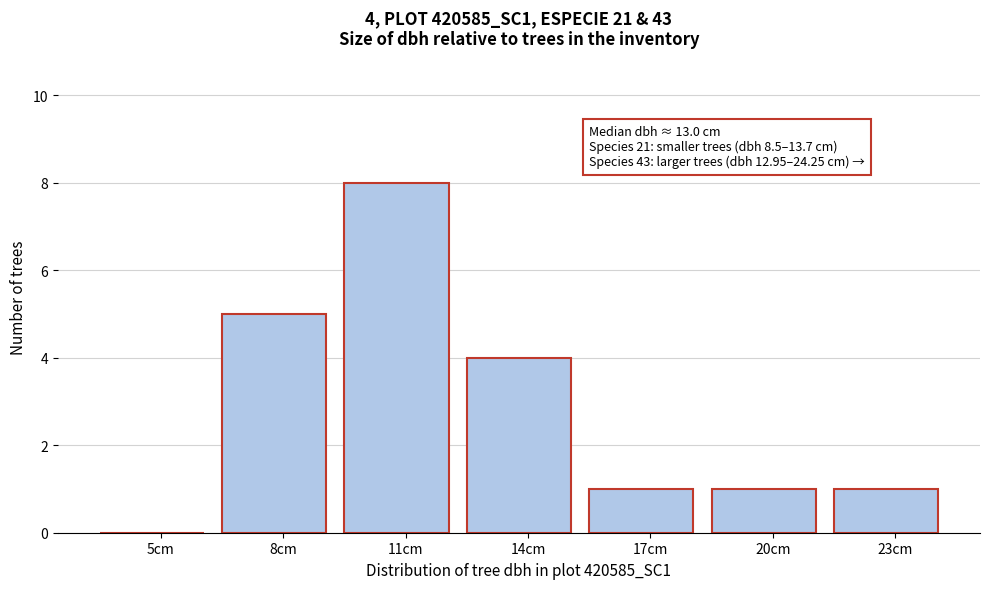

Reading right to left, list all the values displayed in this chart.

23cm=1	20cm=1	17cm=1	14cm=4	11cm=8	8cm=5	5cm=0